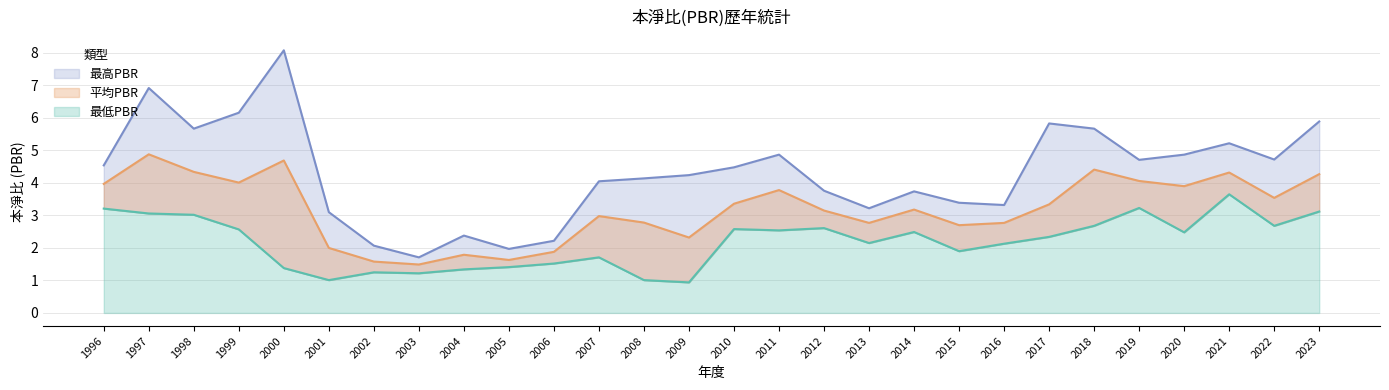

Where is the first local maximum for 平均PBR?

1997